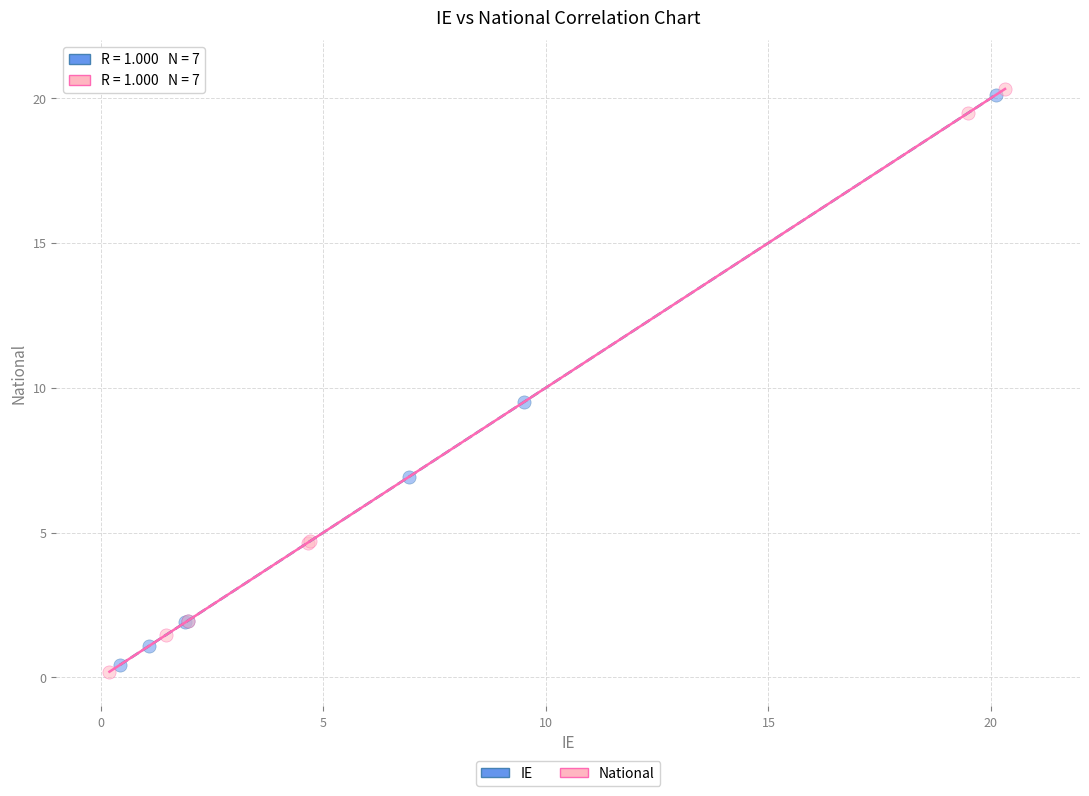

Which series has the largest Y range (max minus min)?

National